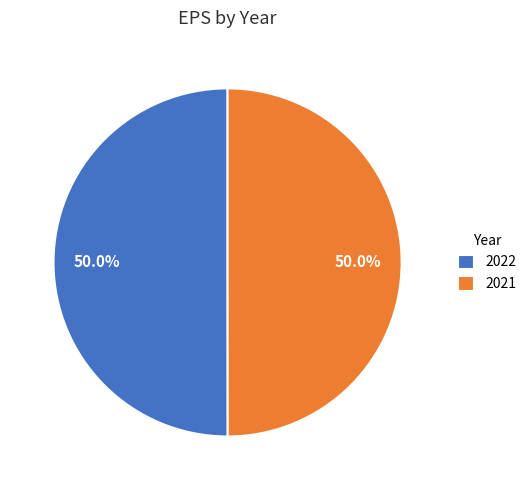

Approximately how many times larger is the value at 2022 compared to 2021?

1.0